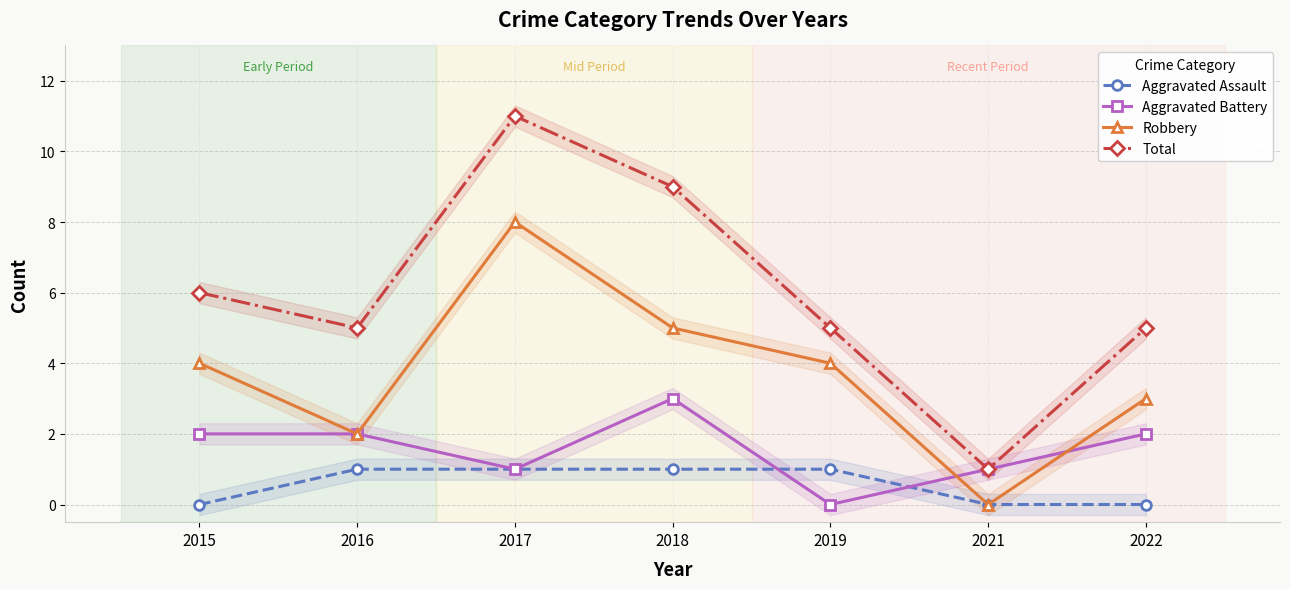

Which category has the lowest value across all series?

2015